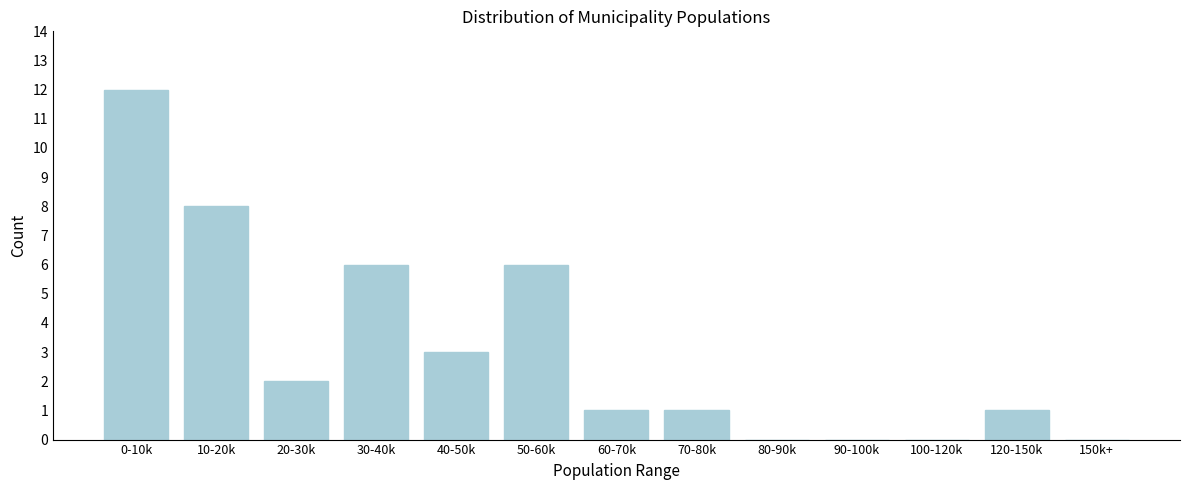

Reading right to left, what are all the values shown in this chart?

150k+=0	120-150k=1	100-120k=0	90-100k=0	80-90k=0	70-80k=1	60-70k=1	50-60k=6	40-50k=3	30-40k=6	20-30k=2	10-20k=8	0-10k=12